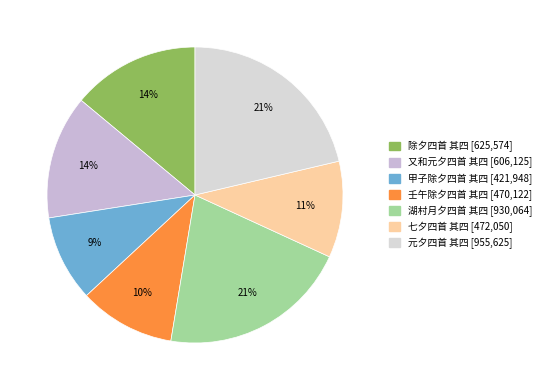

How many slices are in this pie chart?

7